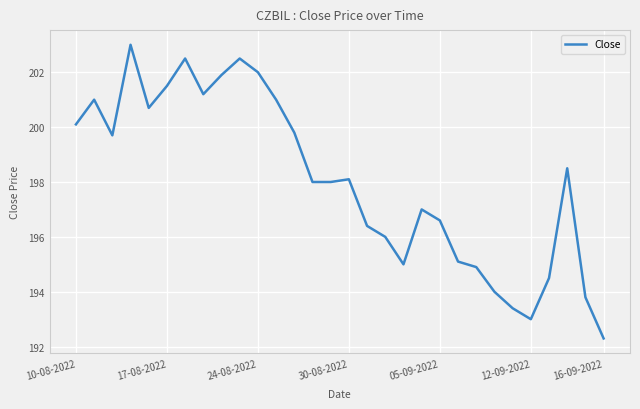

What is the greatest value displayed?

203.0